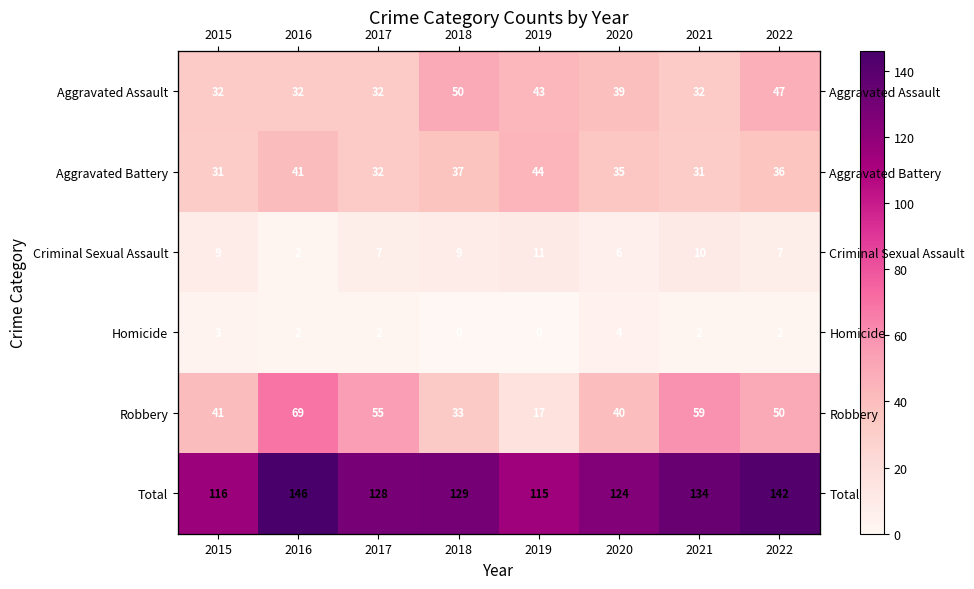

What is the difference between the maximum and minimum values in the Criminal Sexual Assault series?

9